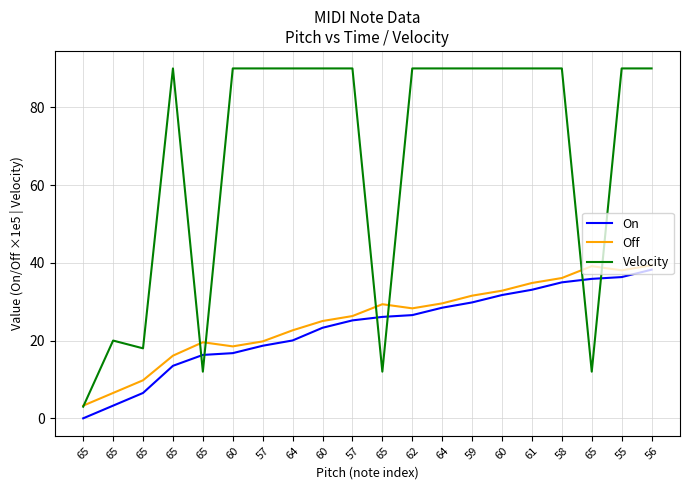

At which label is Velocity closest to 46?

65